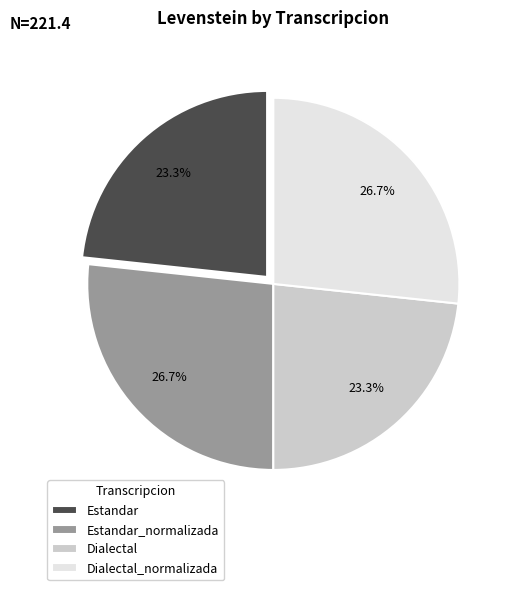

How many slices are in this pie chart?

4